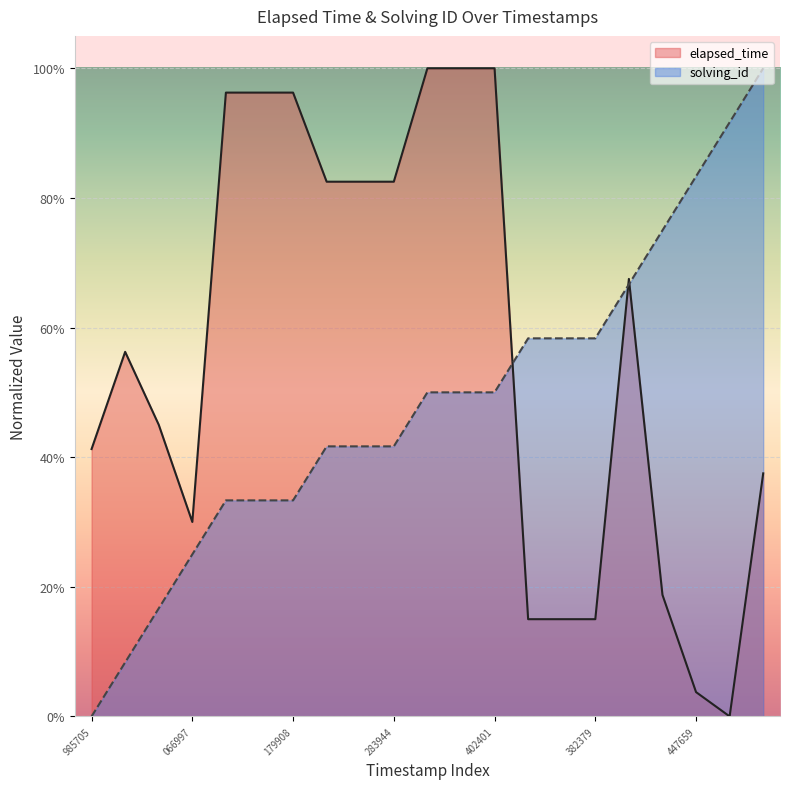

Which series changed the most between 1531787432633 and 1531787447659?

elapsed_time